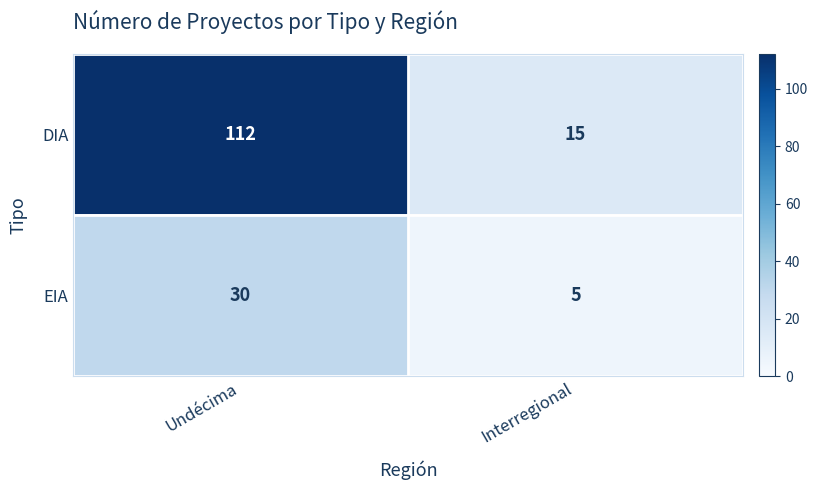

What is the average value of the DIA series?

64